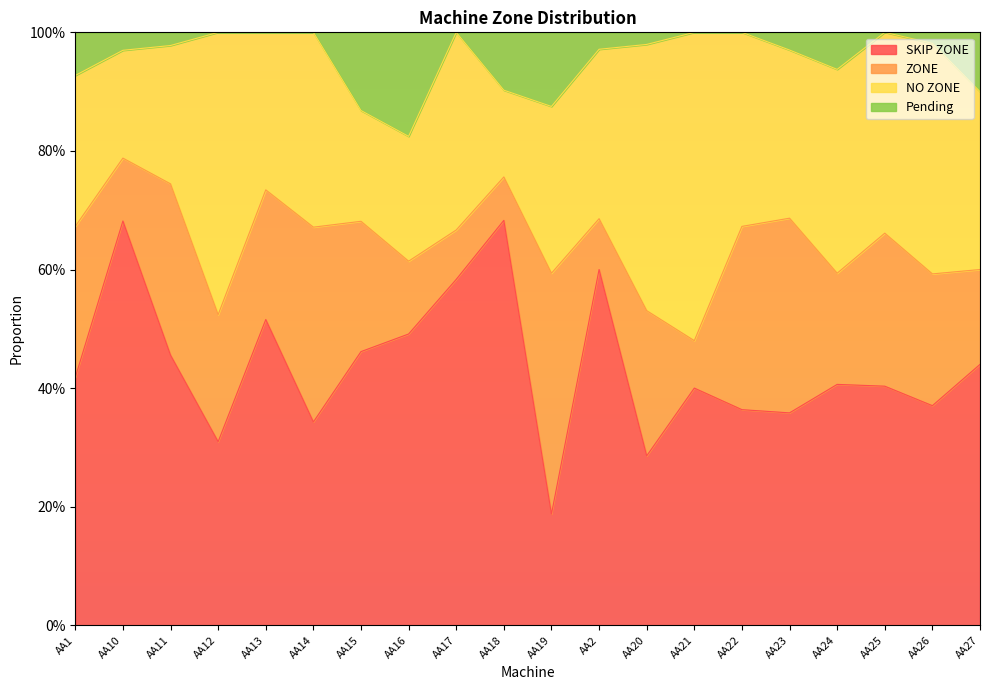

What is the approximate value of Pending at AA13?

1.0